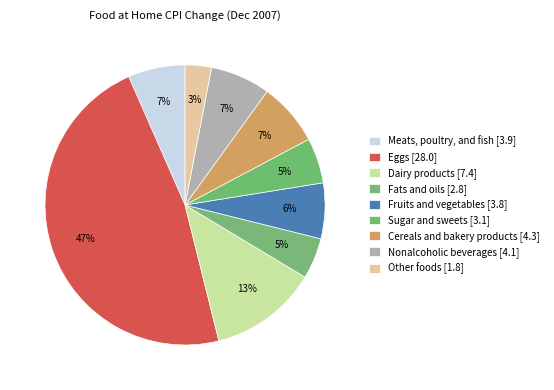

To the nearest percent, what is the combined percentage of Sugar and sweets and Other foods?

8%